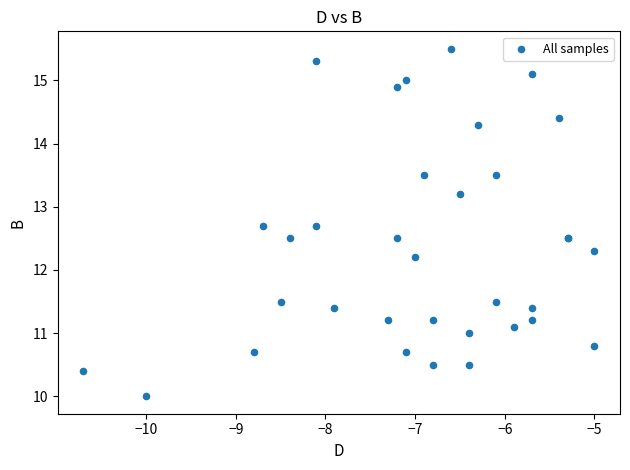

What Y value in the scatter plot is closest to 12?

12.2